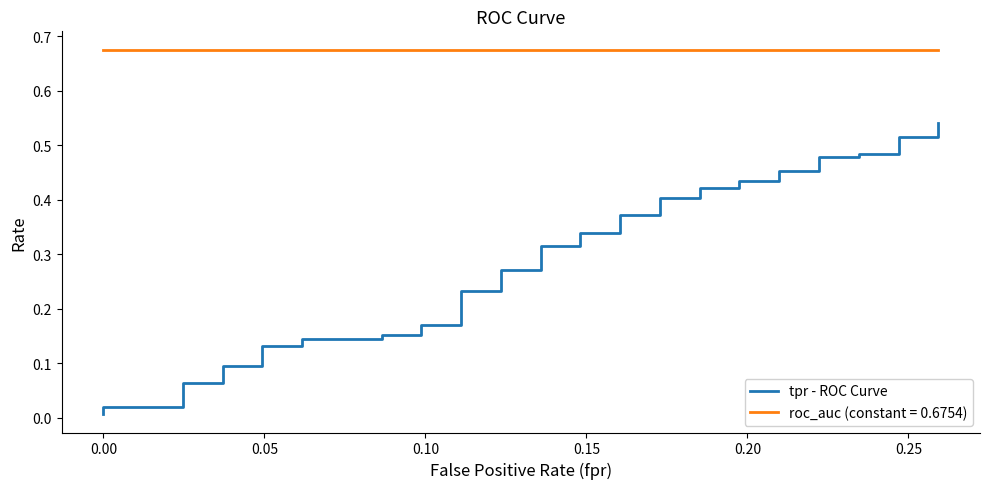

Reading left to right, list all the values displayed in this chart.

0.0	0.0	0.0	0.1	0.1	0.1	0.1	0.1	0.1	0.1	0.1	0.2	0.2	0.2	0.2	0.2	0.2	0.3	0.3	0.3	0.3	0.3	0.3	0.4	0.4	0.4	0.4	0.4	0.4	0.4	0.4	0.5	0.5	0.5	0.5	0.5	0.5	0.5	0.5	0.5